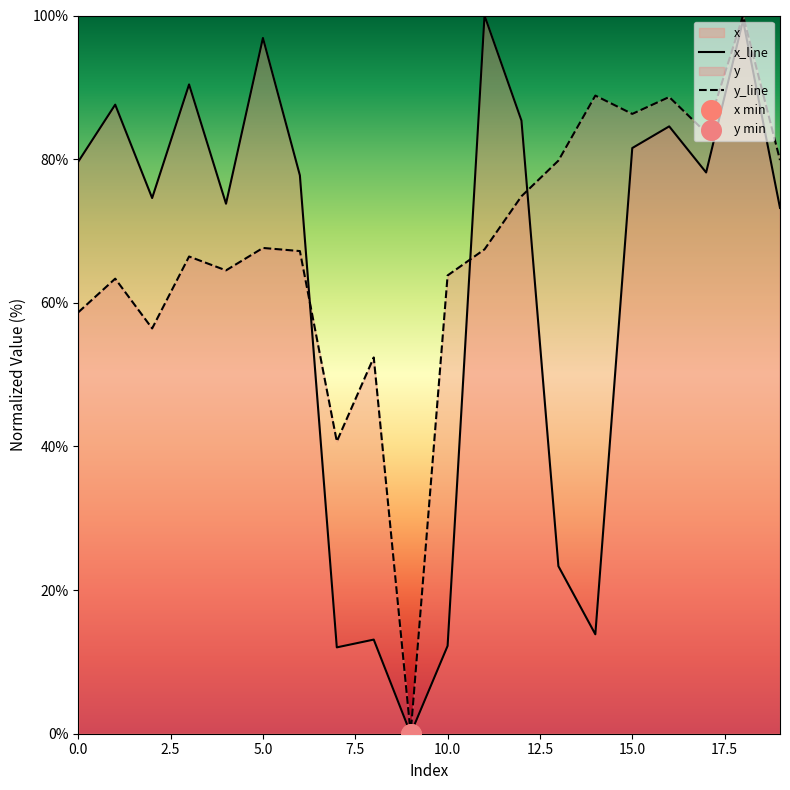

List the series in order of their overall mean, lowest first.

x_line, y_line